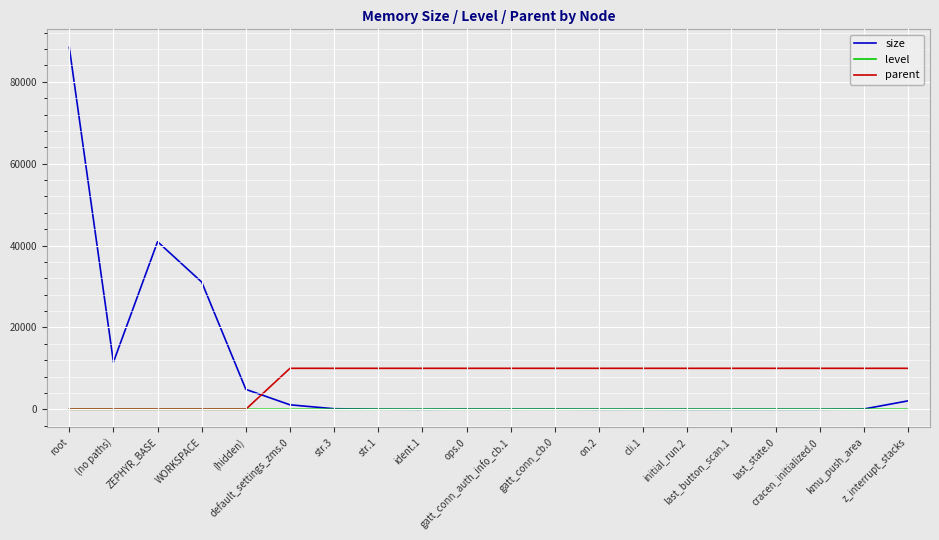

Rank the series by their maximum value, from lowest to highest.

level, parent, size